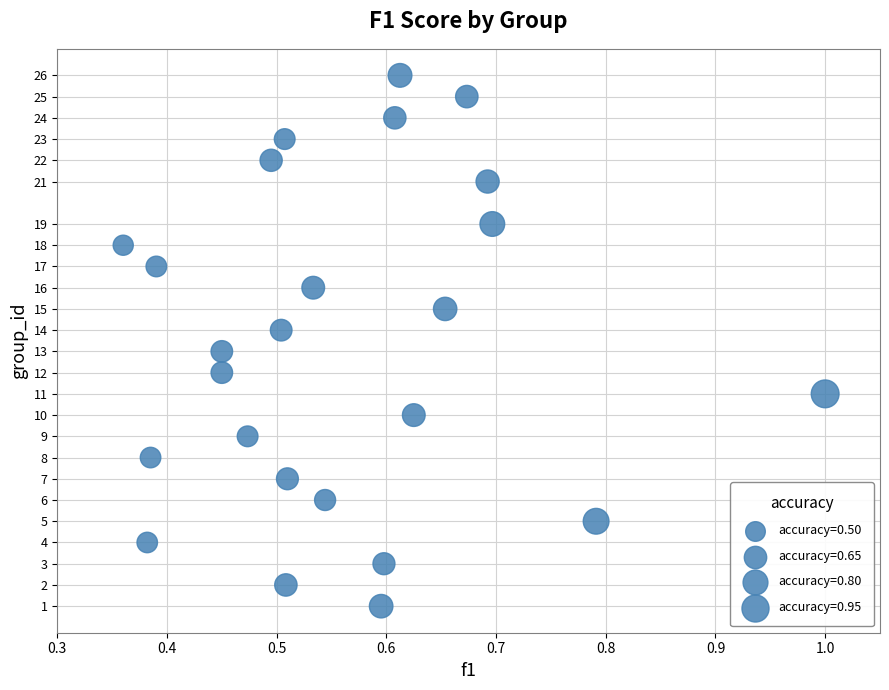

What is the range of Y values (max minus min)?

25